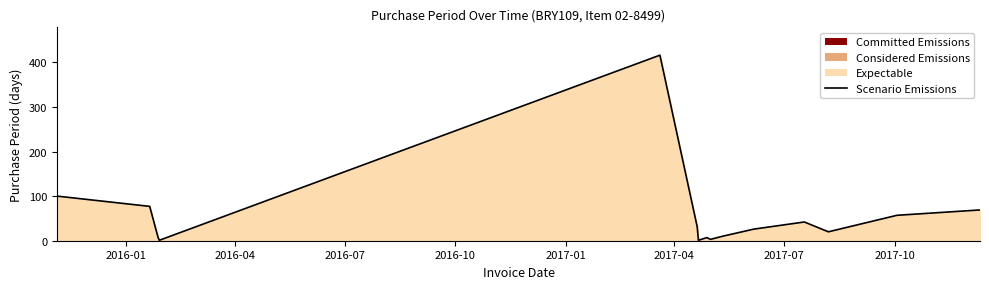

What is the greatest value displayed?

416